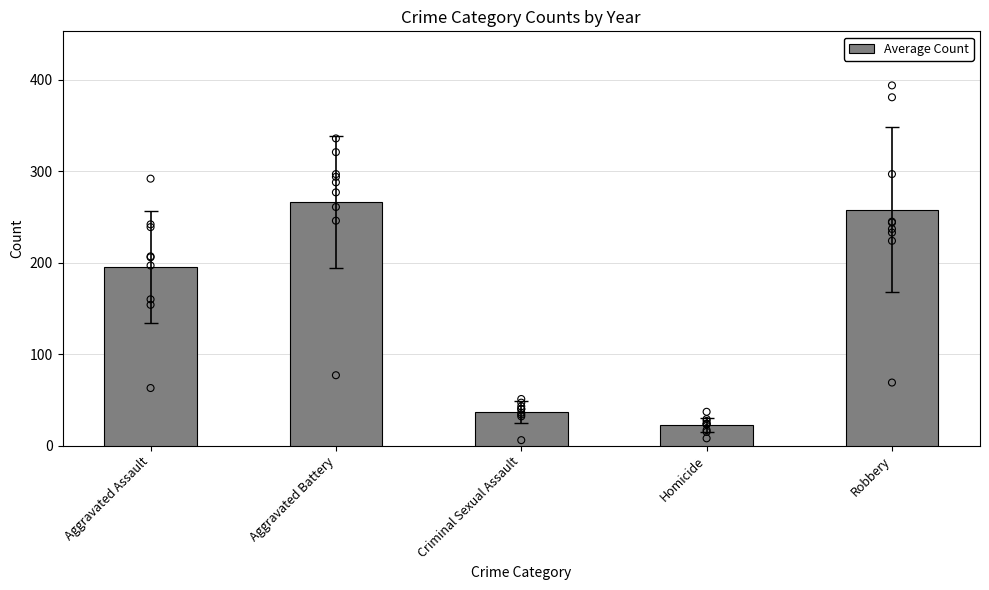

What is the change in value from Aggravated Assault to Criminal Sexual Assault?

-159.0